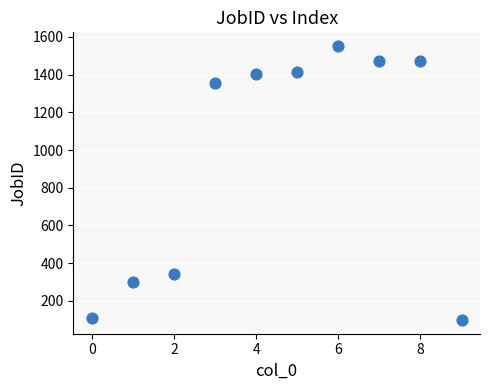

What is the average Y value?

952